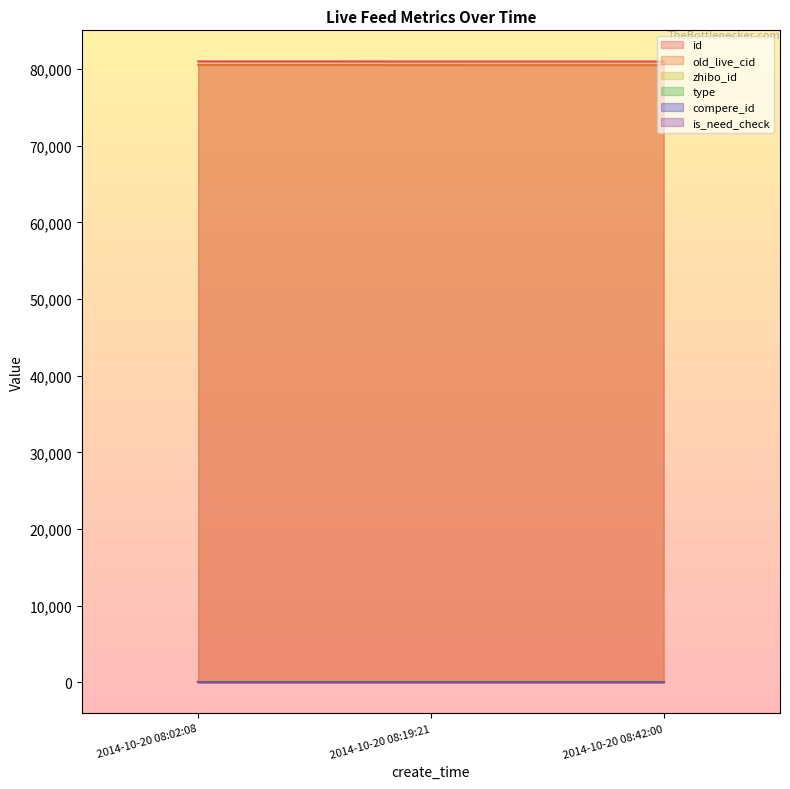

What position from the right is 2014-10-20 08:02:08?

3